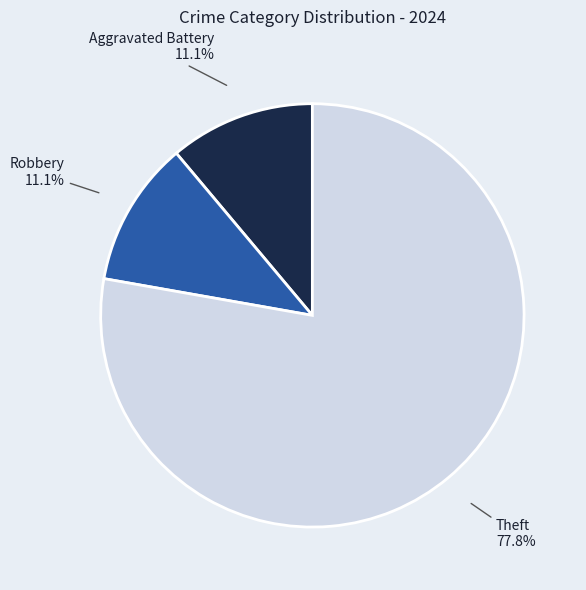

Is there a majority slice in this chart?

Yes